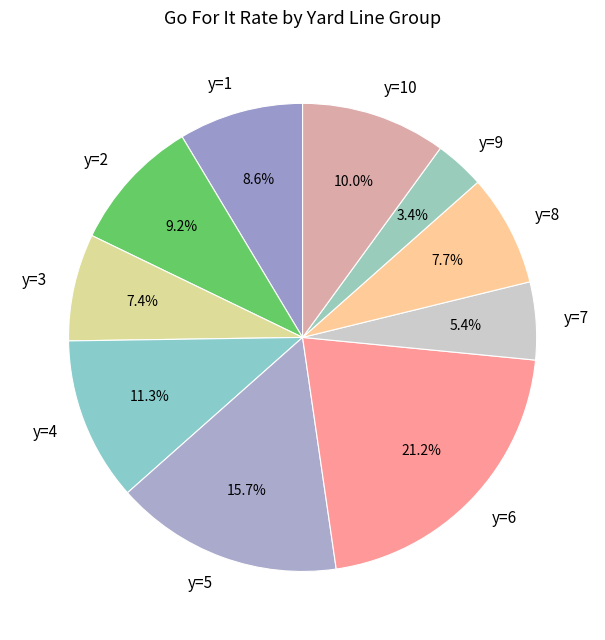

What percentage is the y=3 slice, to the nearest percent?

7%